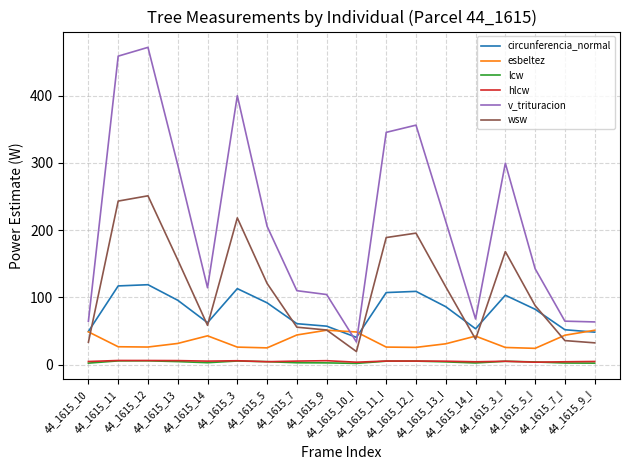

Which series has the largest total across all categories?

v_trituracion